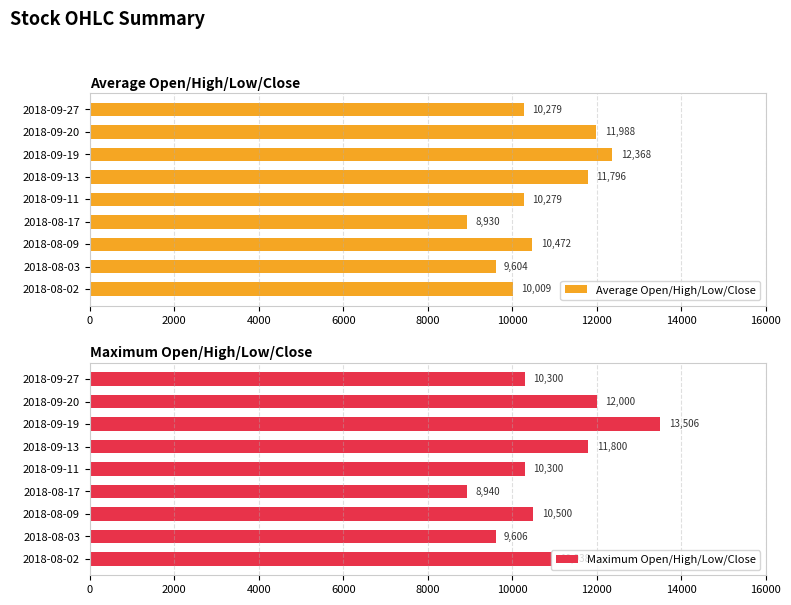

What is the smallest value displayed?

8930.0